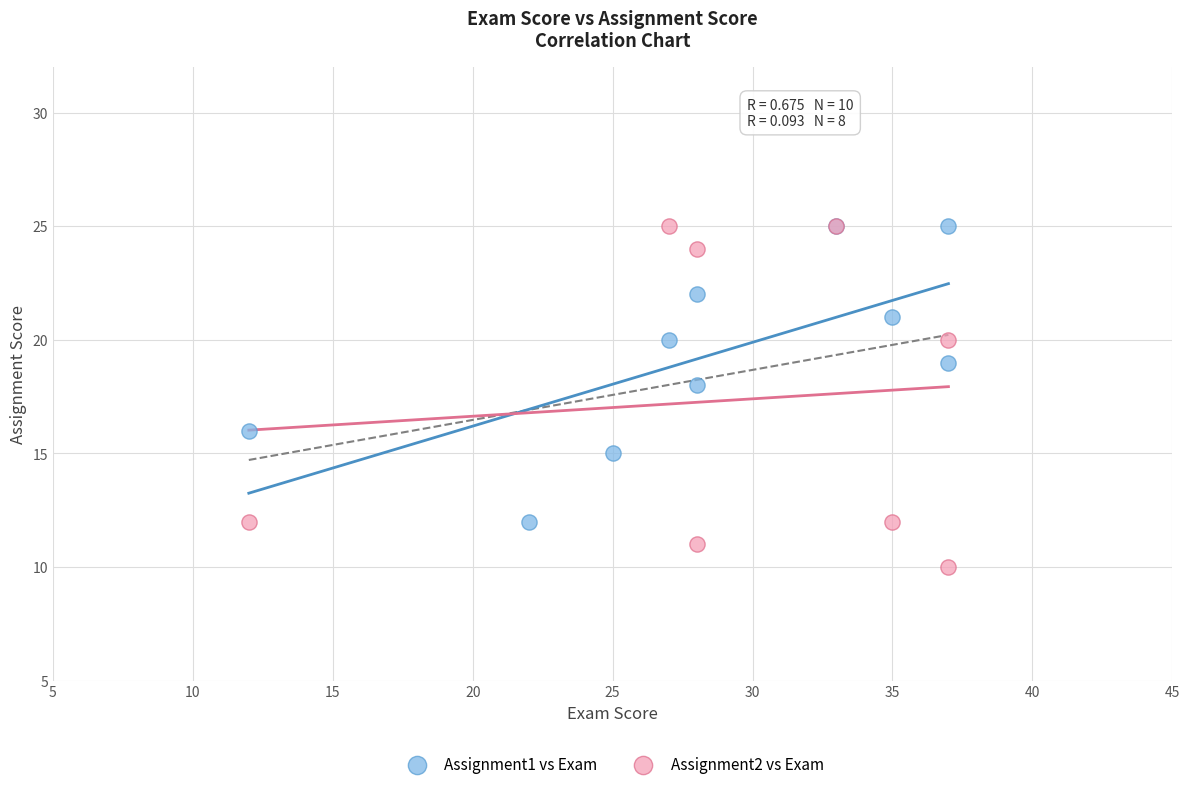

Which series reaches the minimum Y coordinate?

Assignment2 vs Exam